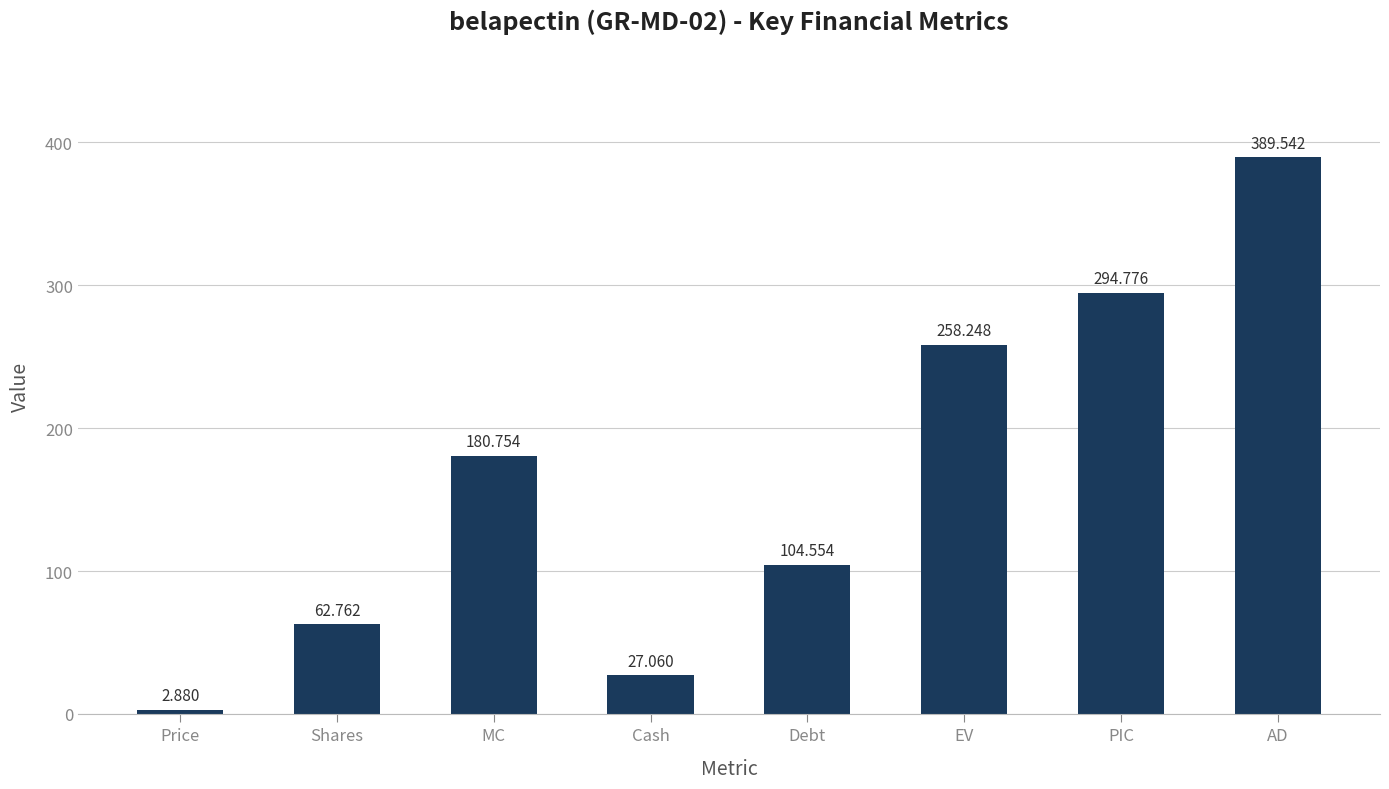

Between MC and PIC, which is larger?

PIC